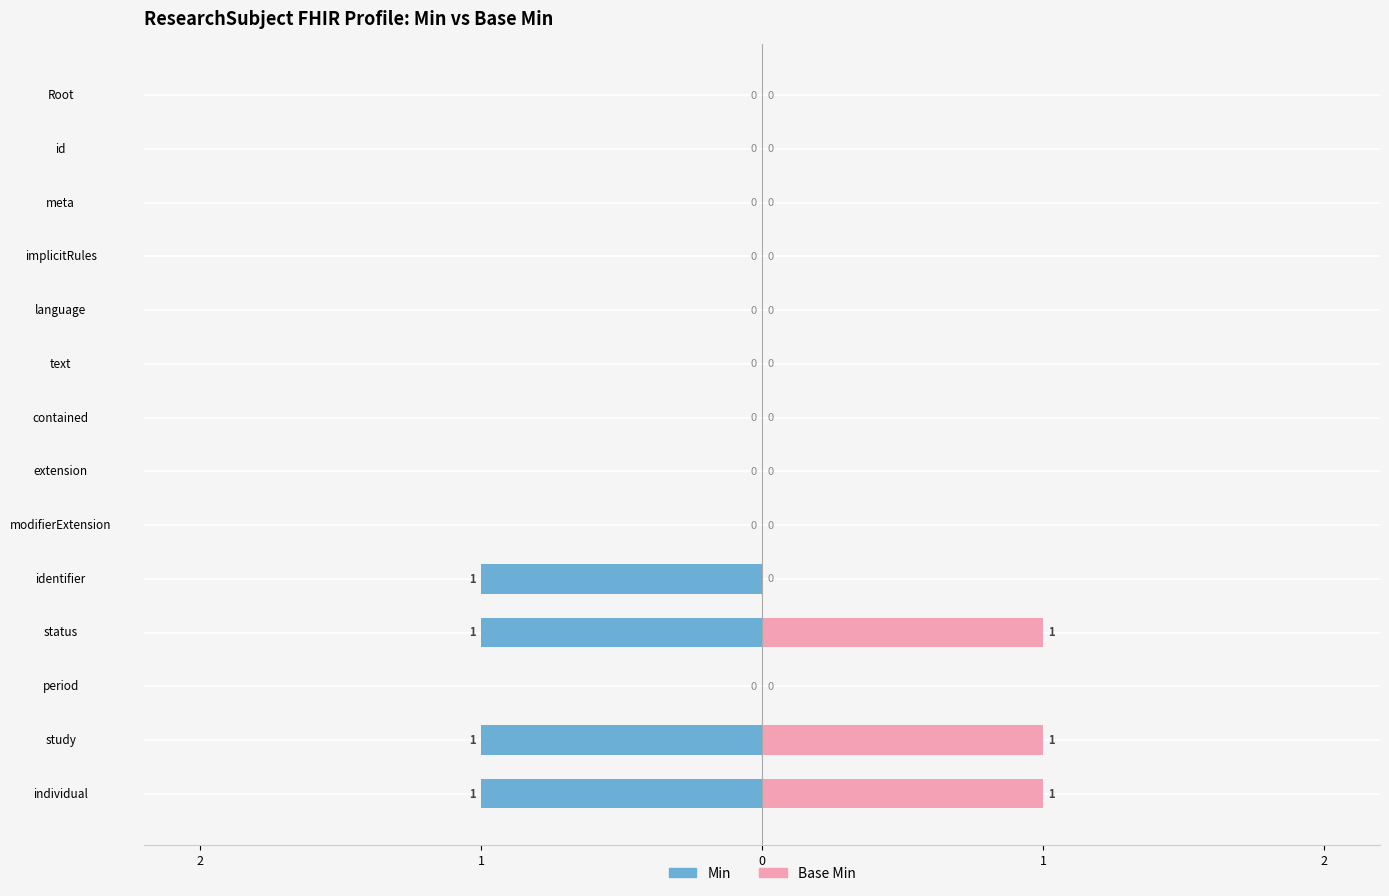

What is the greatest value displayed?

1